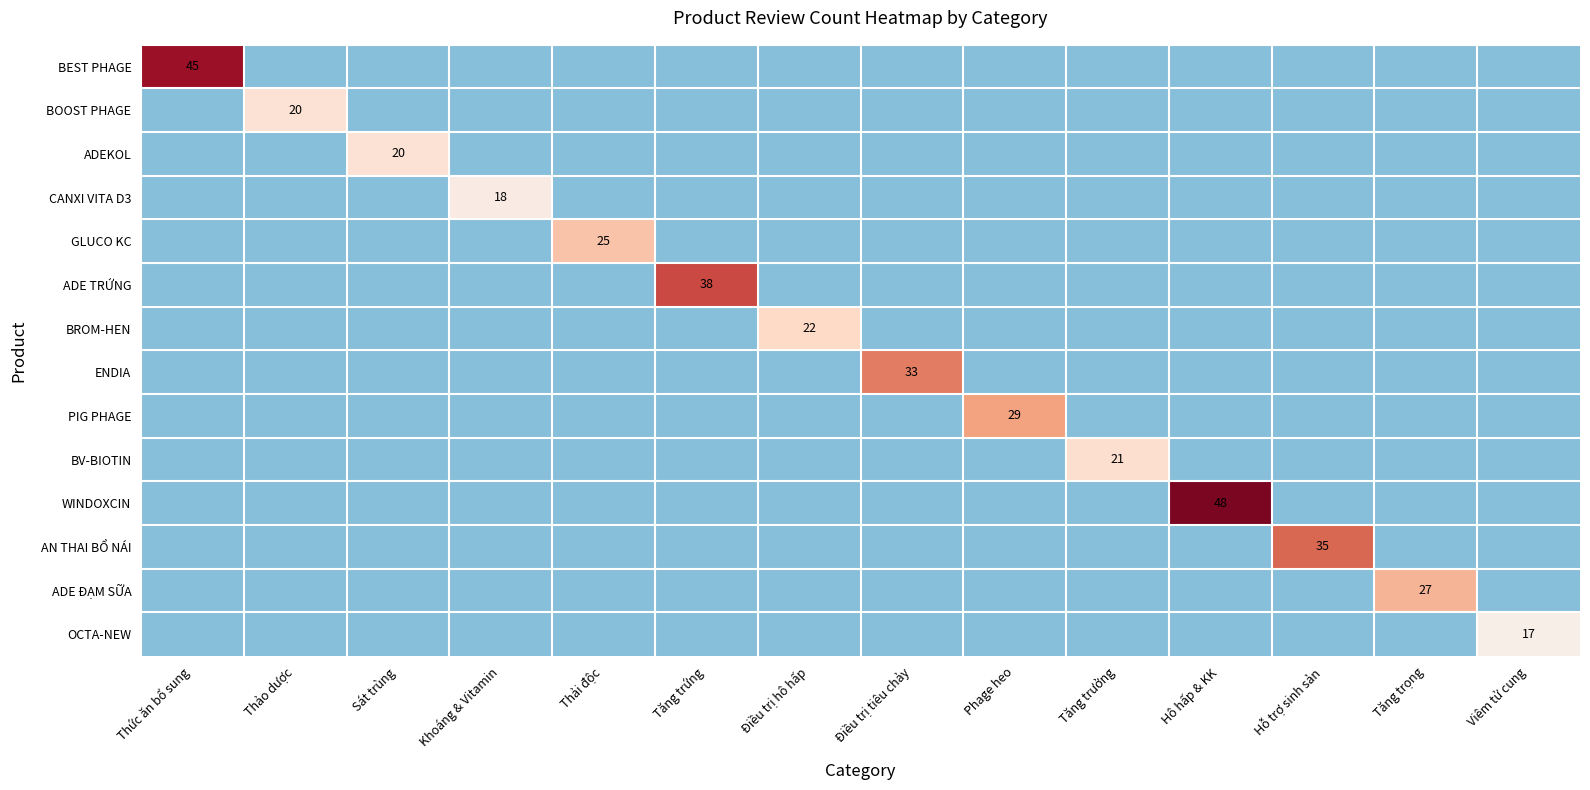

What is the maximum value for ADEKOL?

20